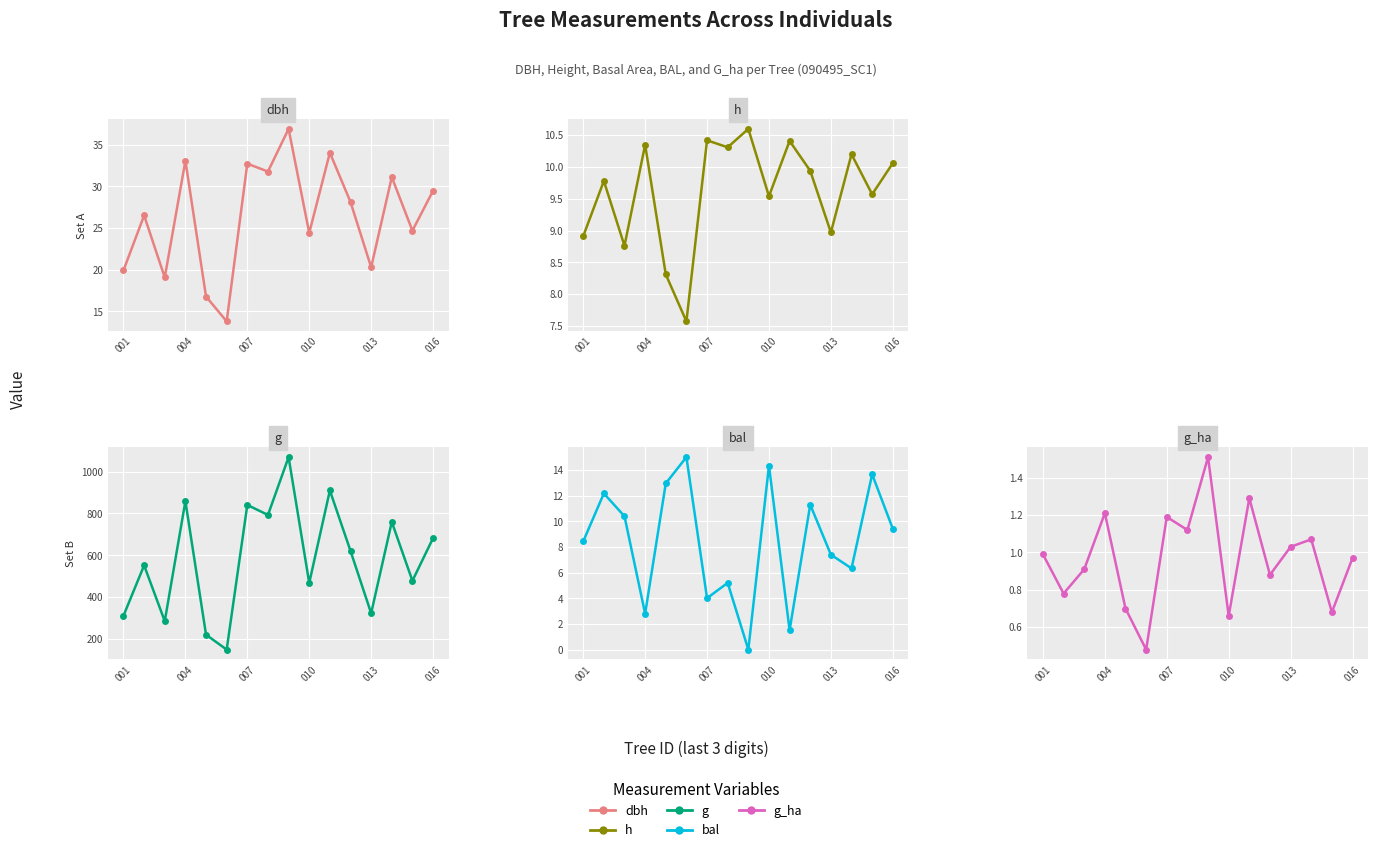

Which series has the widest spread of values?

g